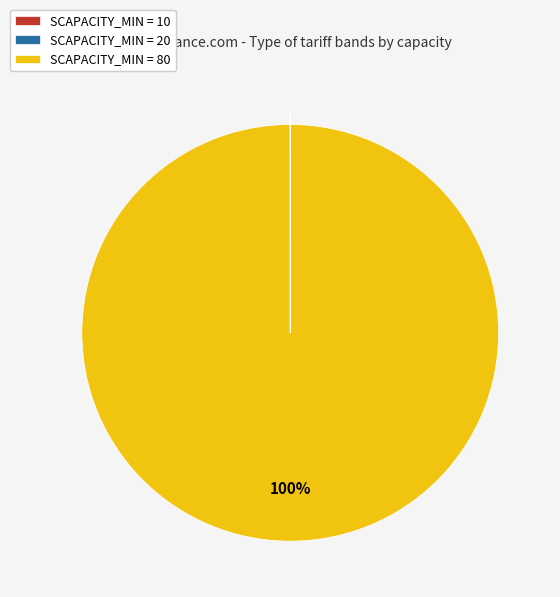

To the nearest percent, what is the average slice percentage?

33%